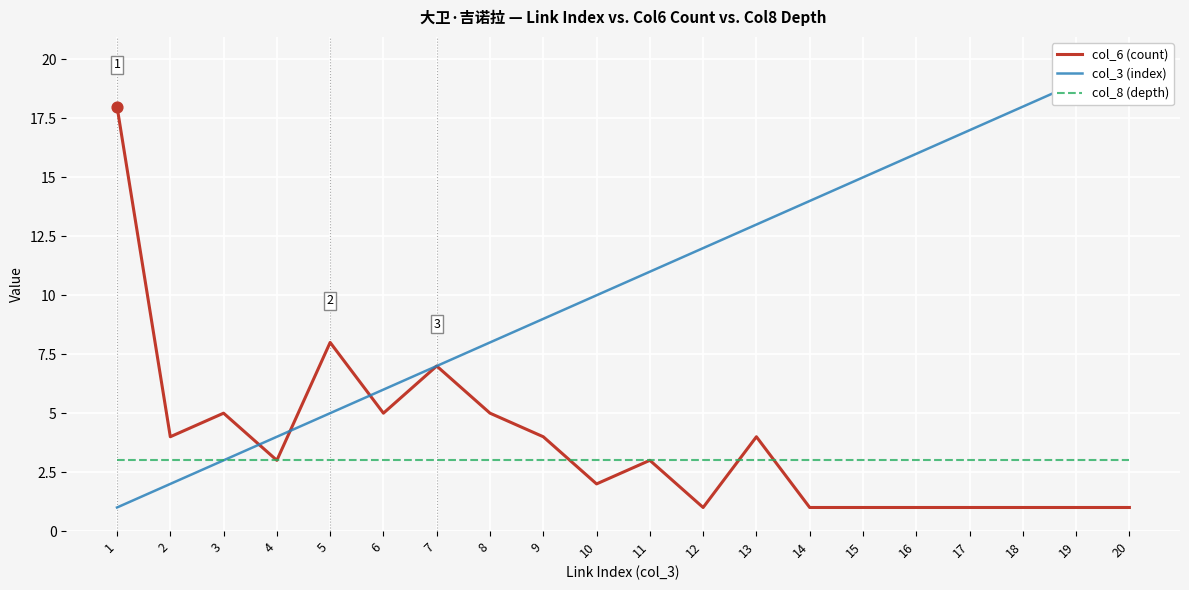

Which series reaches the maximum Y coordinate?

col_3 (index)